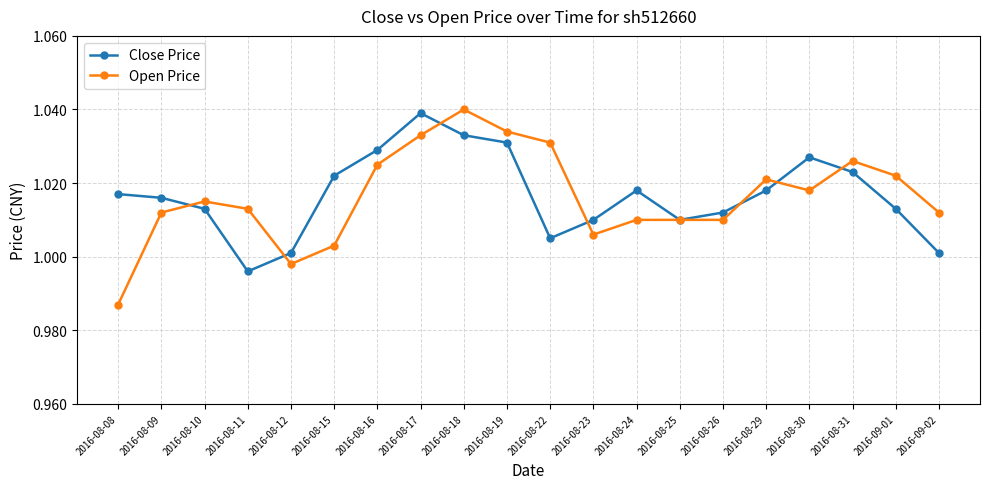

What are all the series names shown in the legend?

Close Price, Open Price